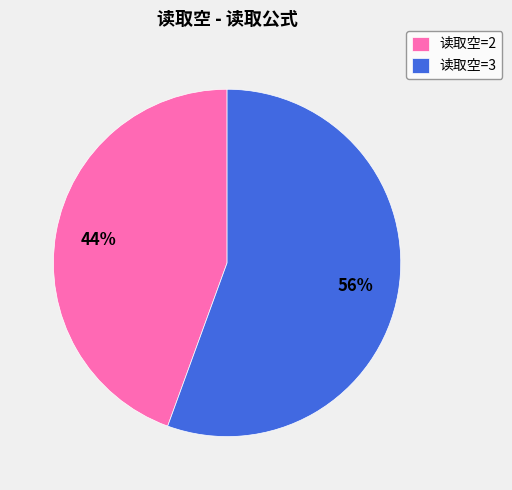

True or false: 读取空=3 accounts for 56% of the total.

True